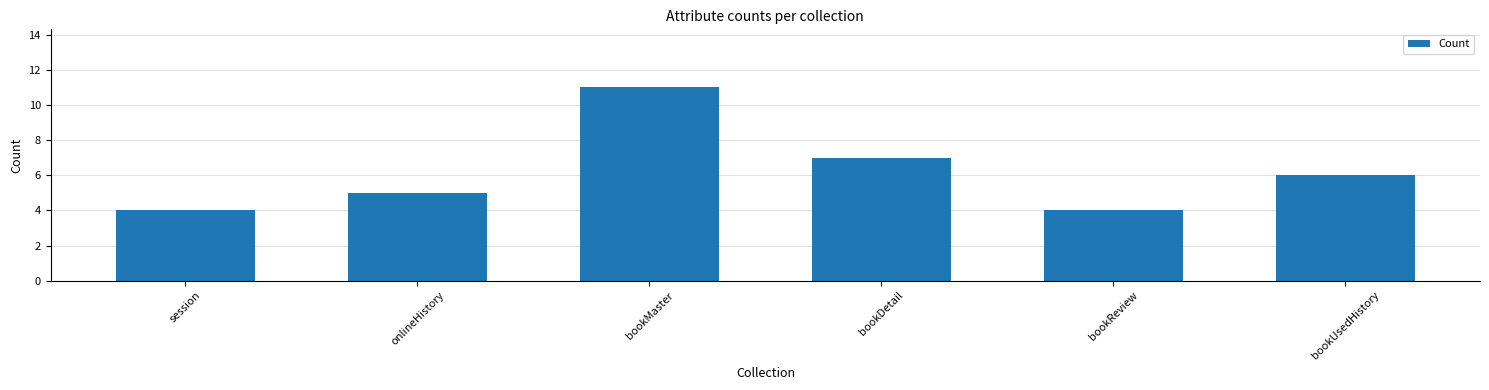

What is the smallest value displayed?

4